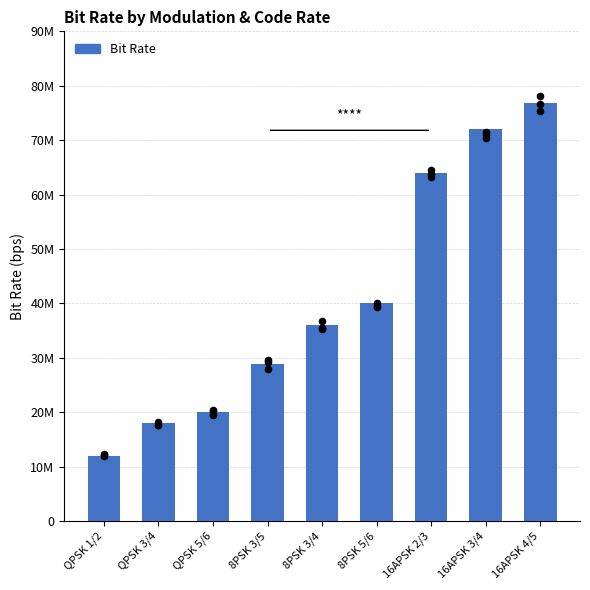

Between QPSK 1/2 and QPSK 3/4, which is larger?

QPSK 3/4